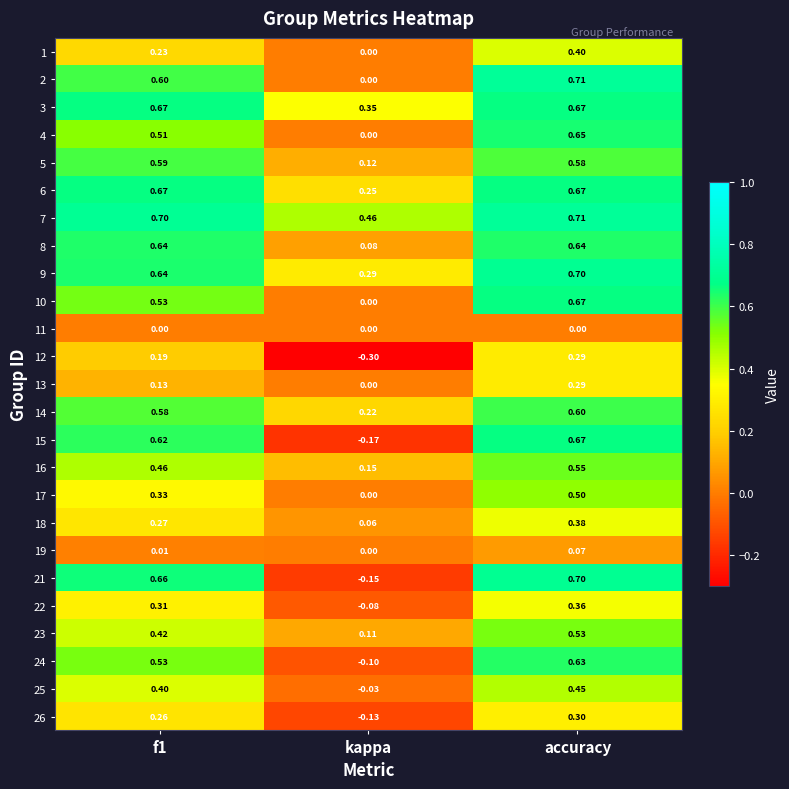

At how many categories does at least one series exceed 0?

3